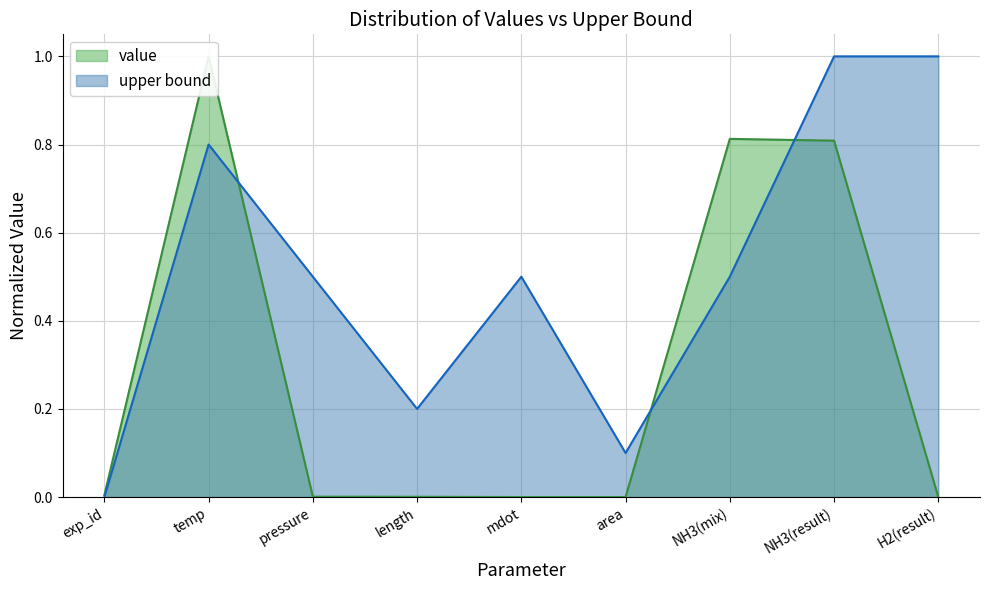

At how many categories does at least one series exceed 0?

9